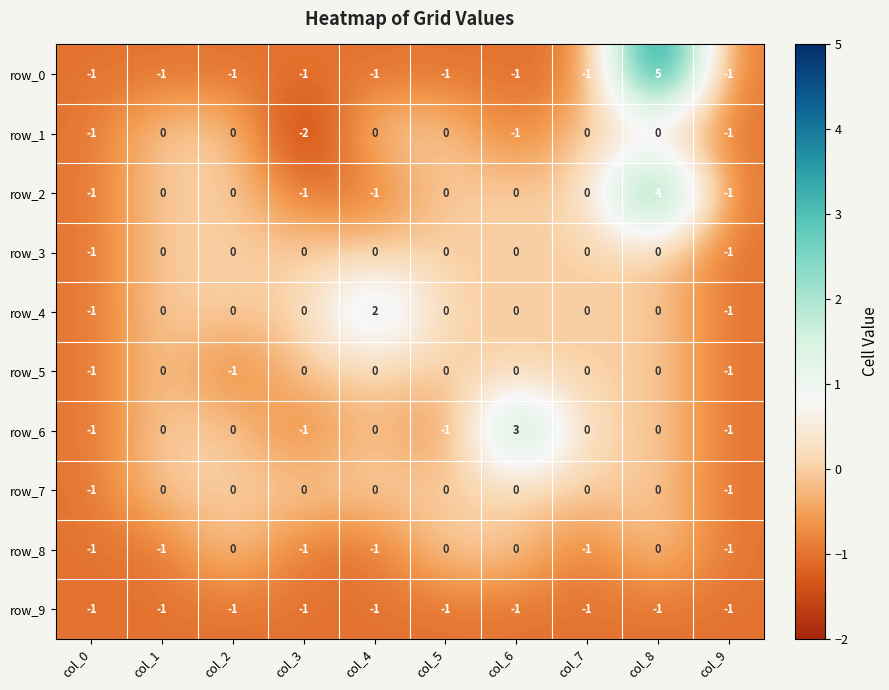

What is the greatest value displayed?

5